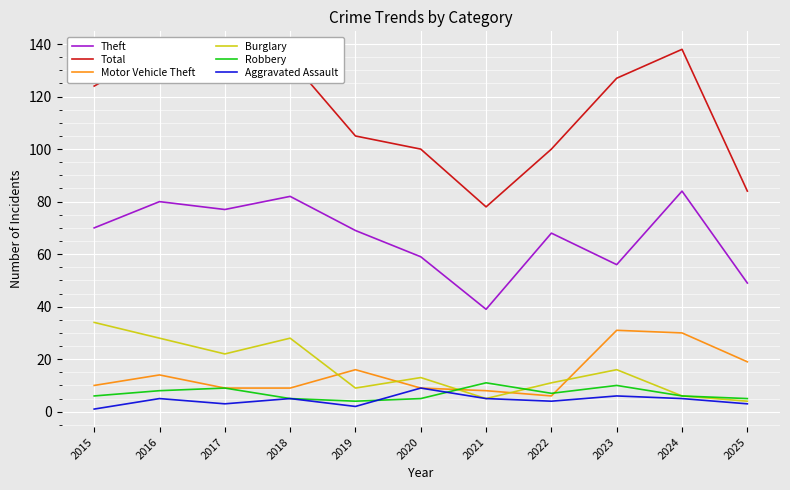

What is the lowest value of the Theft series?

39